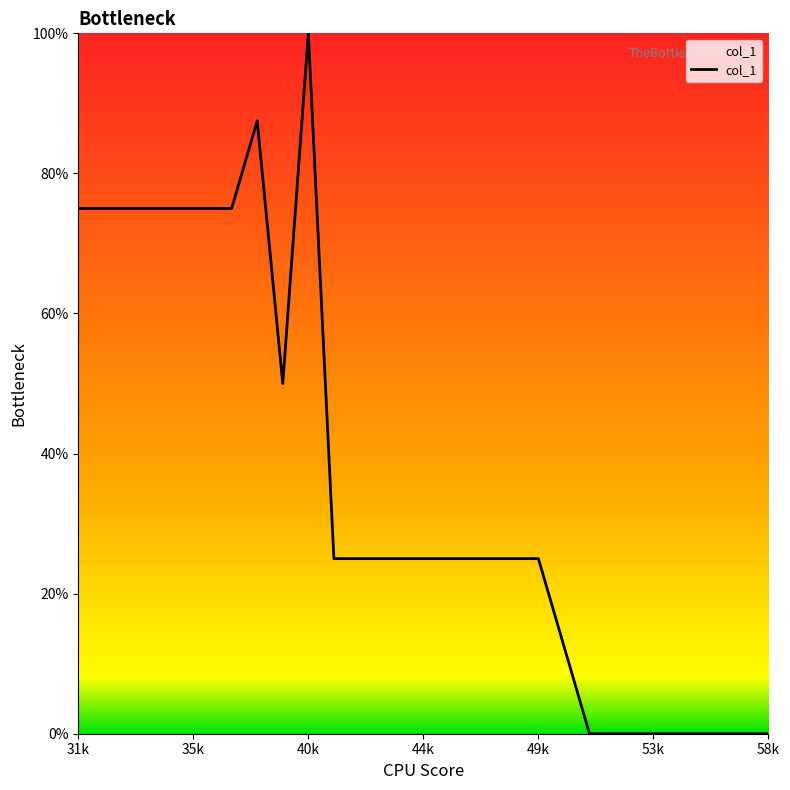

What is the greatest value displayed?

100.0